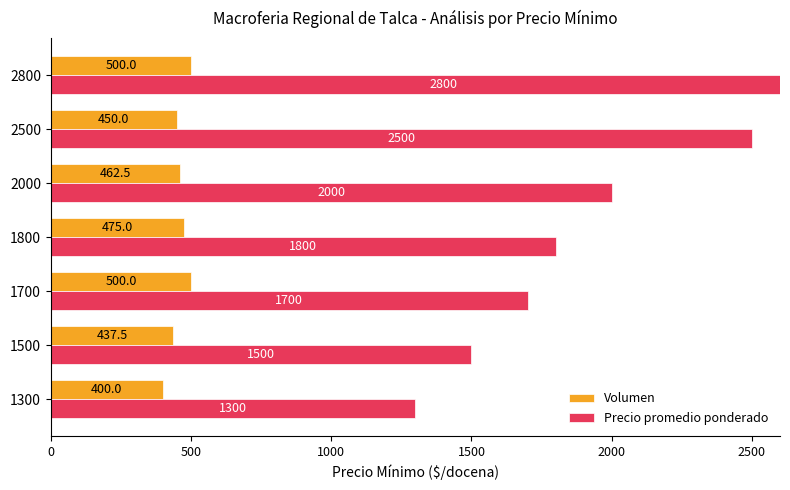

How many distinct data groups are displayed?

2